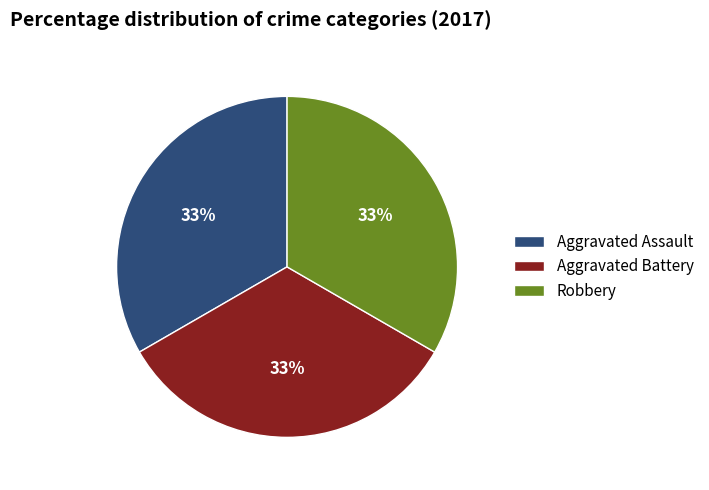

True or false: Aggravated Assault accounts for 39% of the total.

False